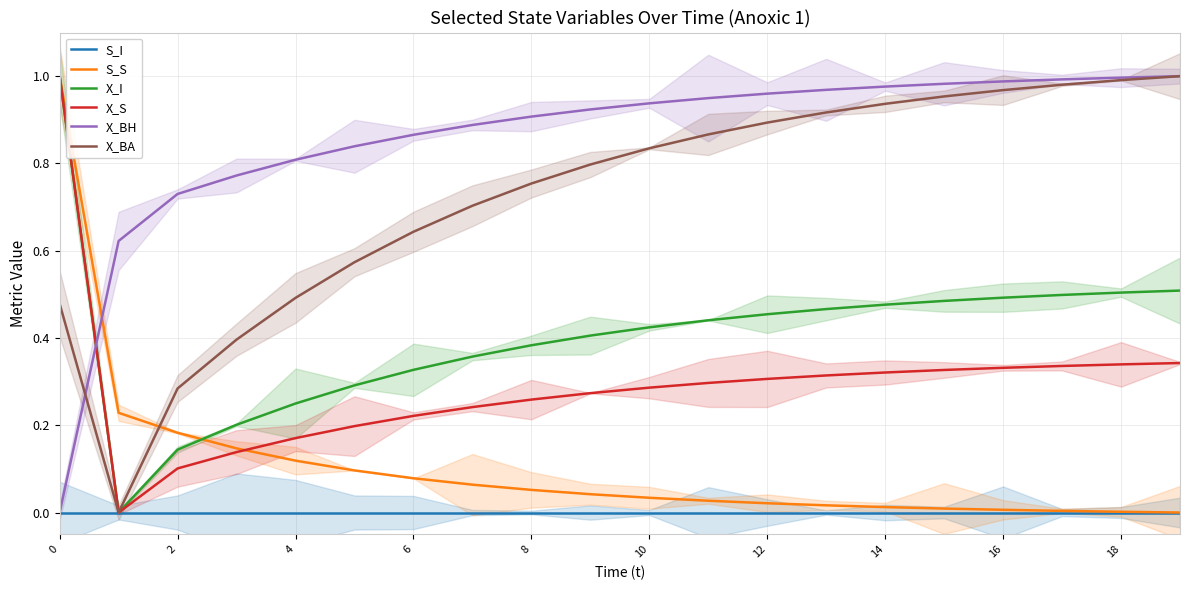

True or false: X_I and X_S cross at least once.

False